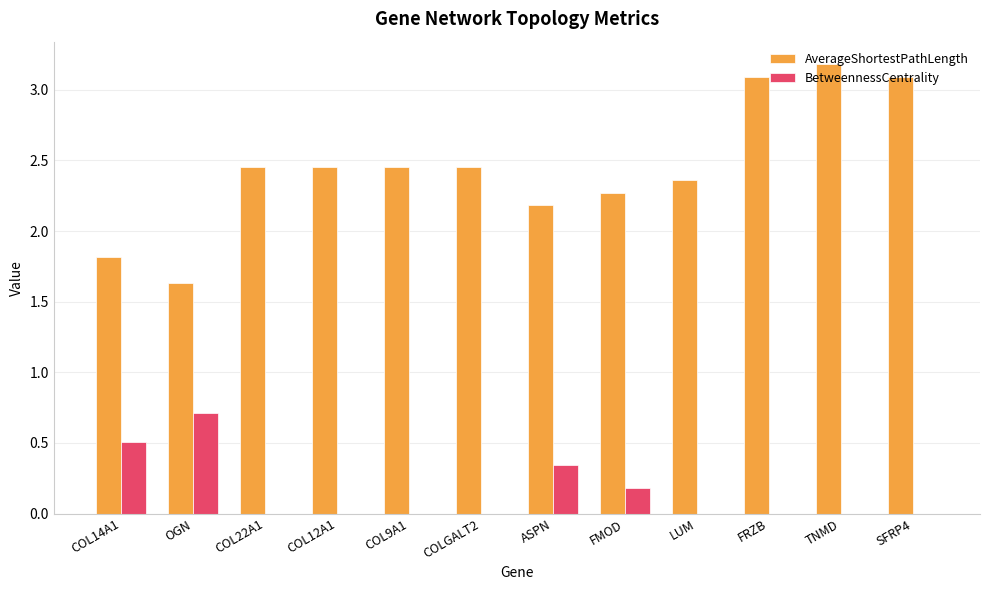

How many categories are shown in the chart?

12